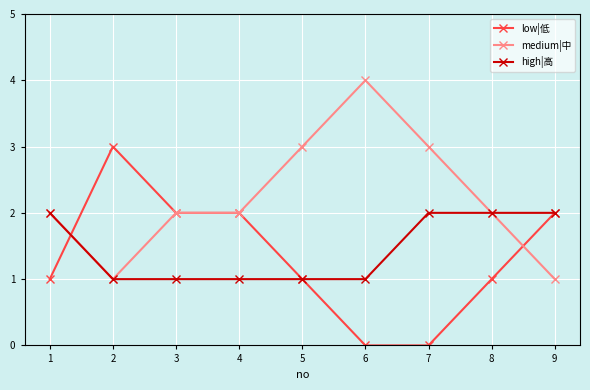

What are all the series names shown in the legend?

low|低, medium|中, high|高